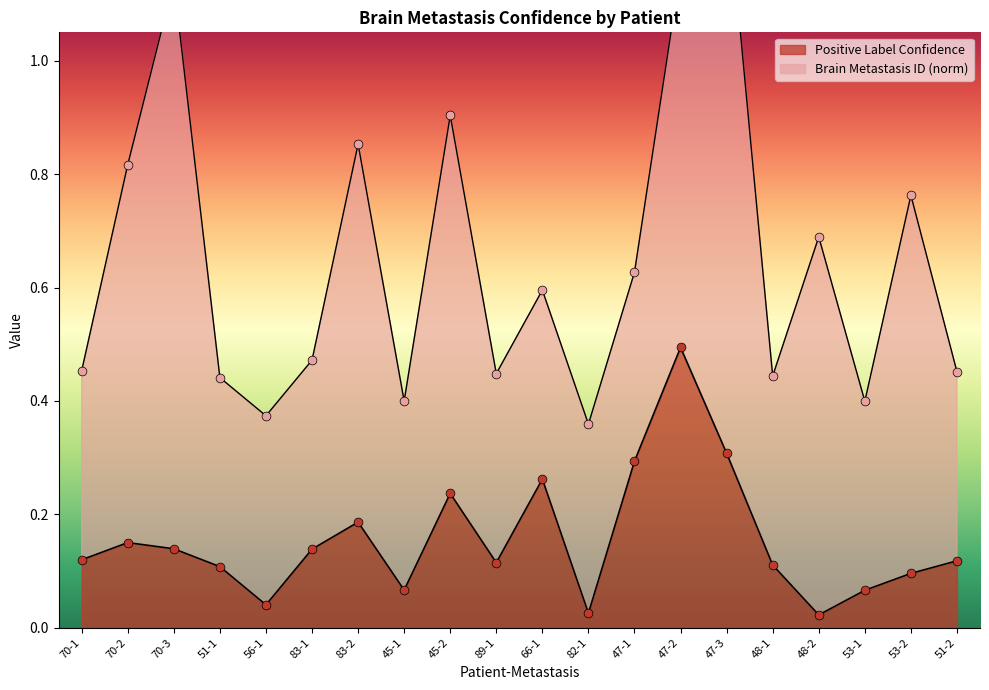

Between 45-2 and 70-2, which is larger?

45-2